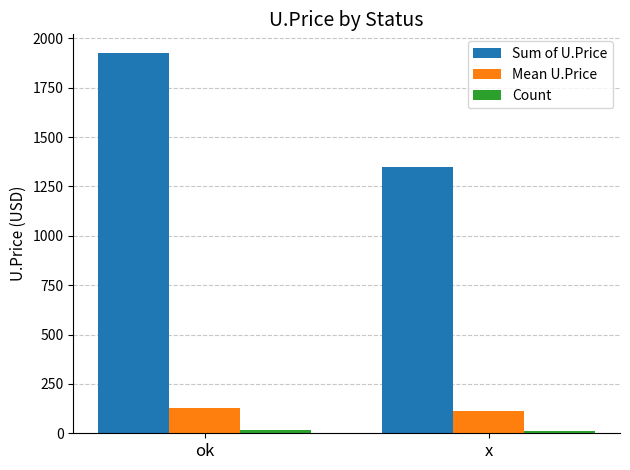

At which category is the sum across all series the highest?

ok